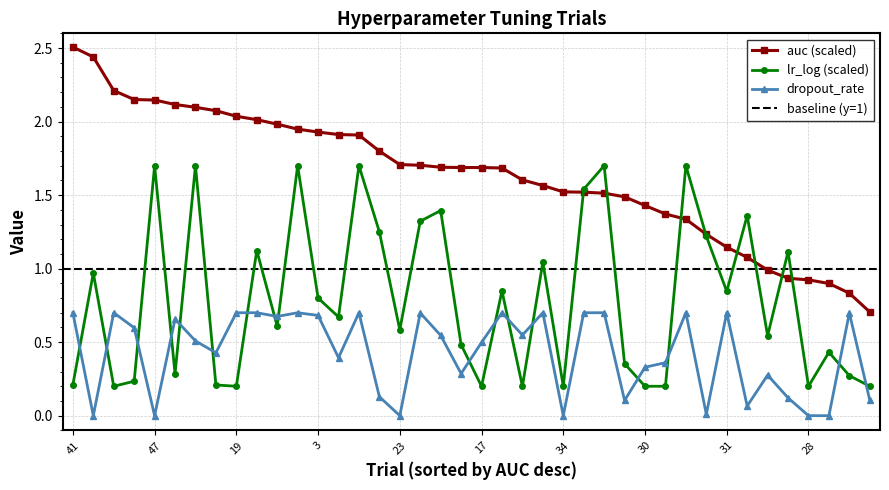

What is the average value of the lr_log series?

0.8